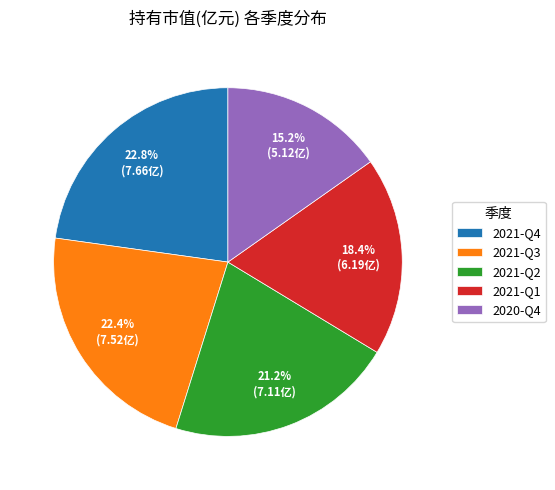

Does 2021-Q1 represent more than half of the total?

No